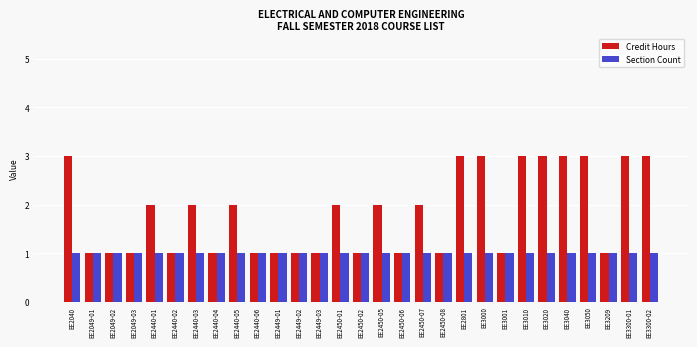

Between EE2440-04 and EE3040, which series saw the biggest shift?

Credit Hours